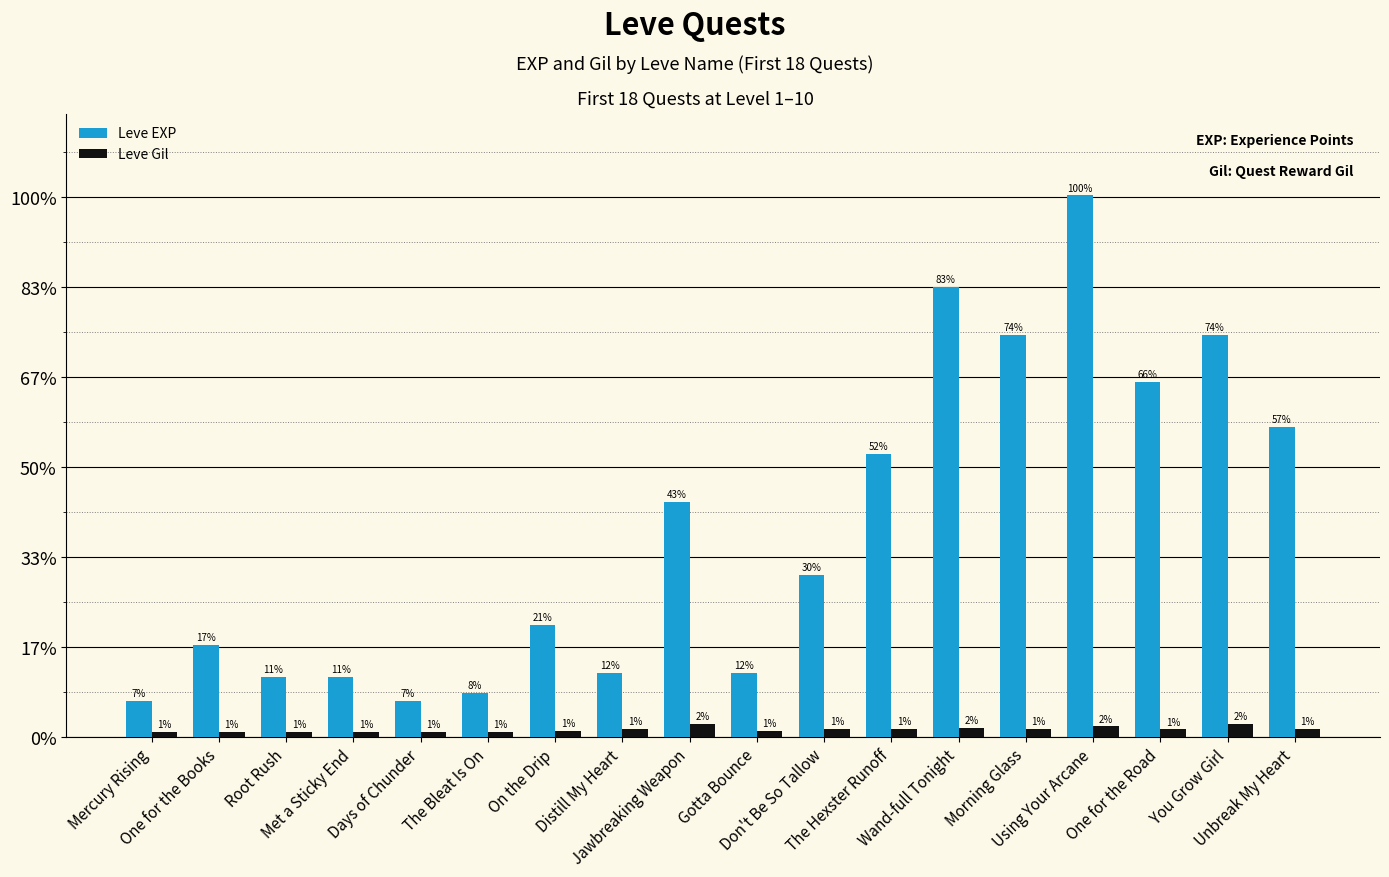

Are the bars grouped side by side (vs. stacked)?

Yes